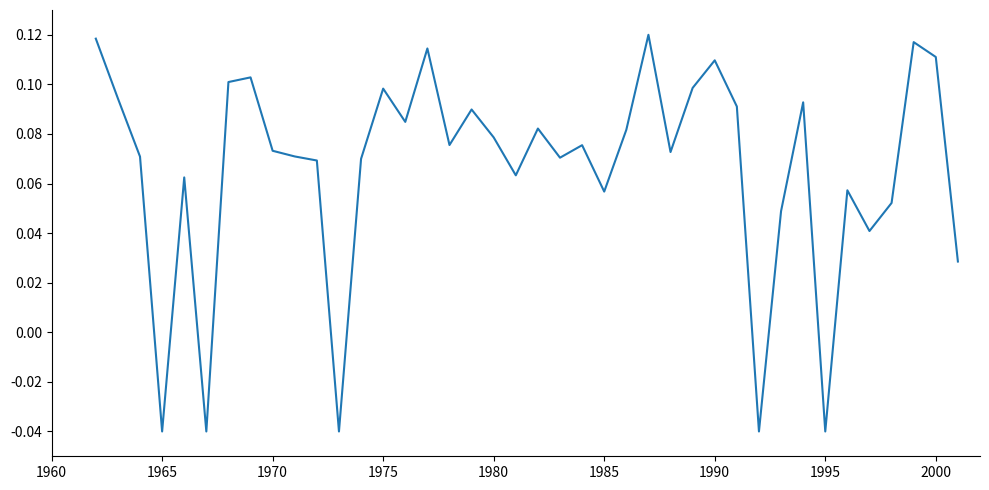

How many interior local peaks (higher than both neighbors) does the data have?

12